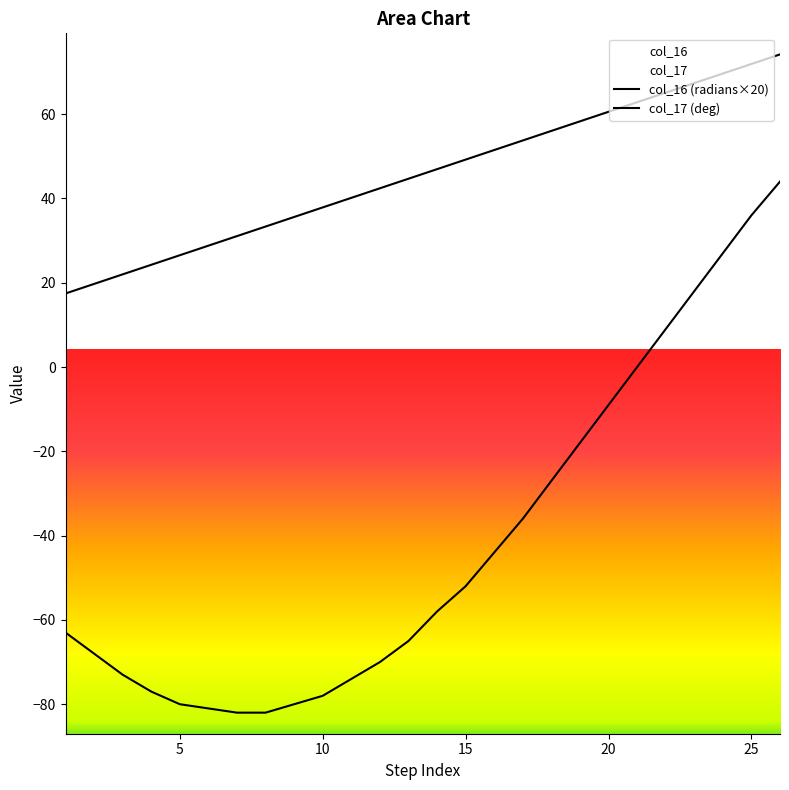

Which series changed the most between 14 and 15?

col_17